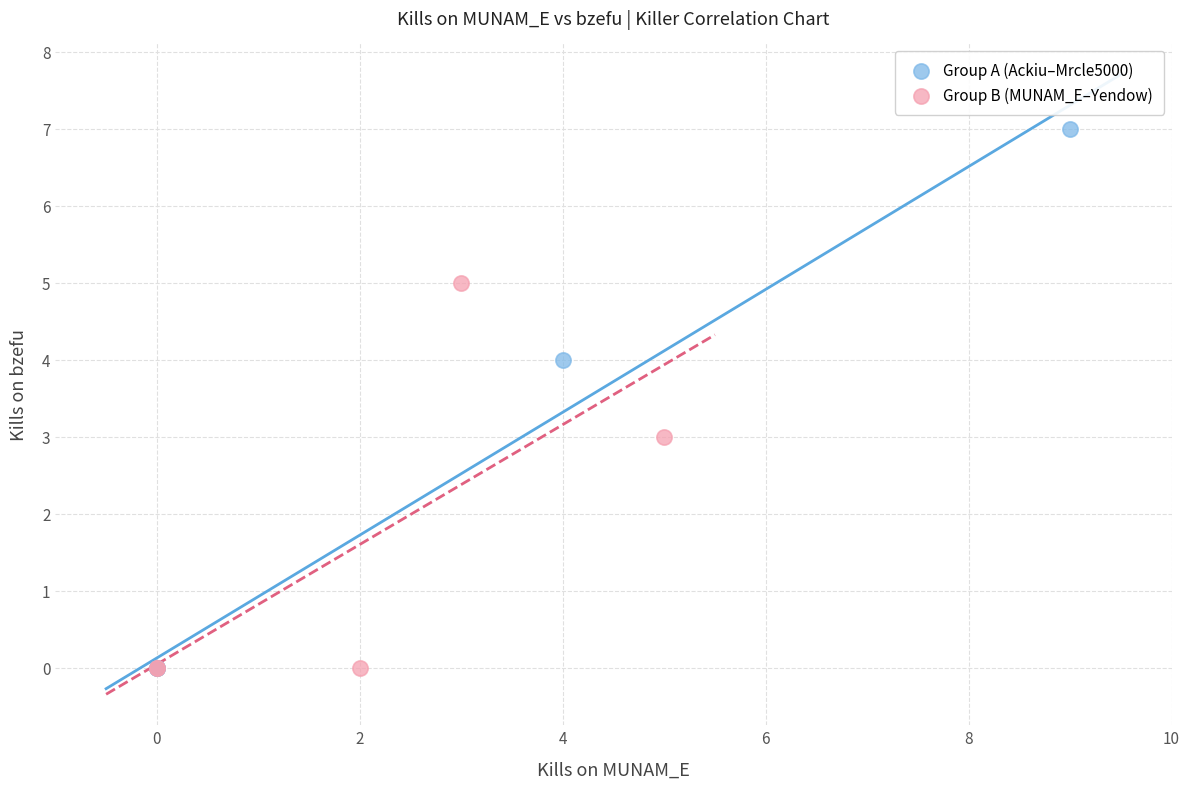

Which series has the largest Y range (max minus min)?

Group A (Ackiu–Mrcle5000)